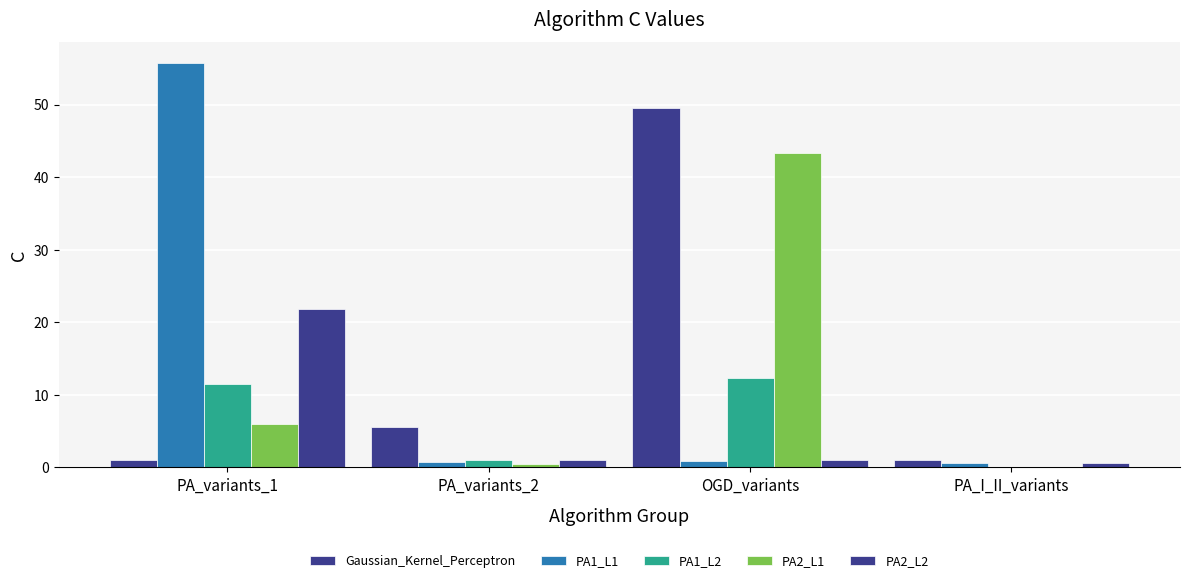

What value does the PA2_L2 series have at PA_I_II_variants?

0.6